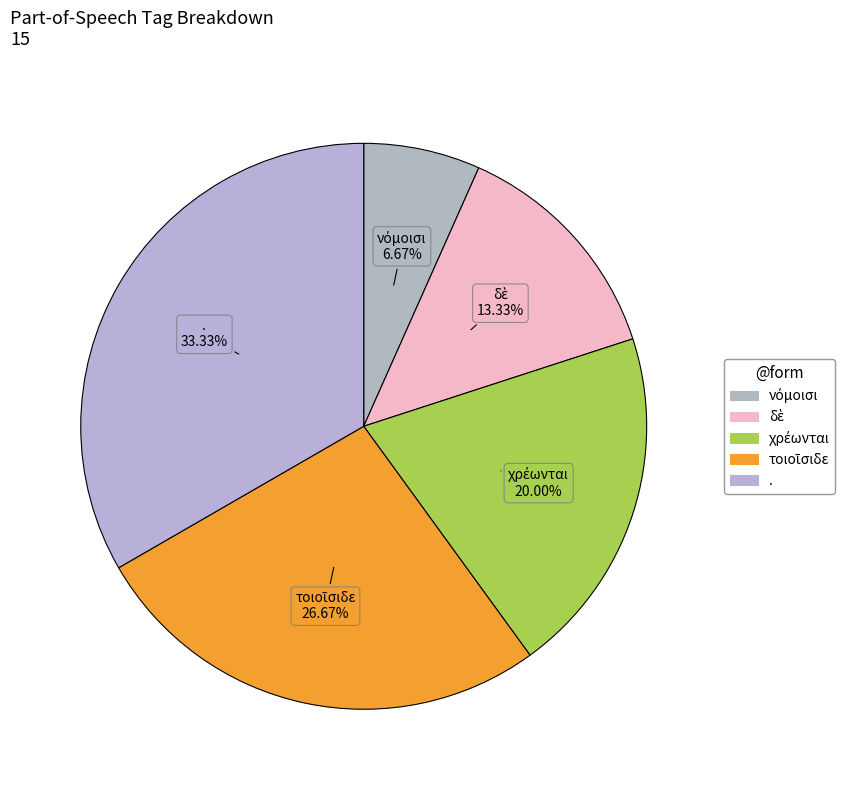

Is there any slice that represents more than half of the pie?

No